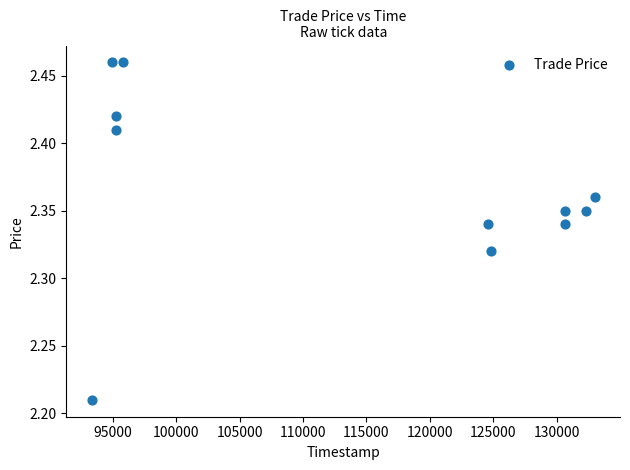

What is the average X value?

113688.3